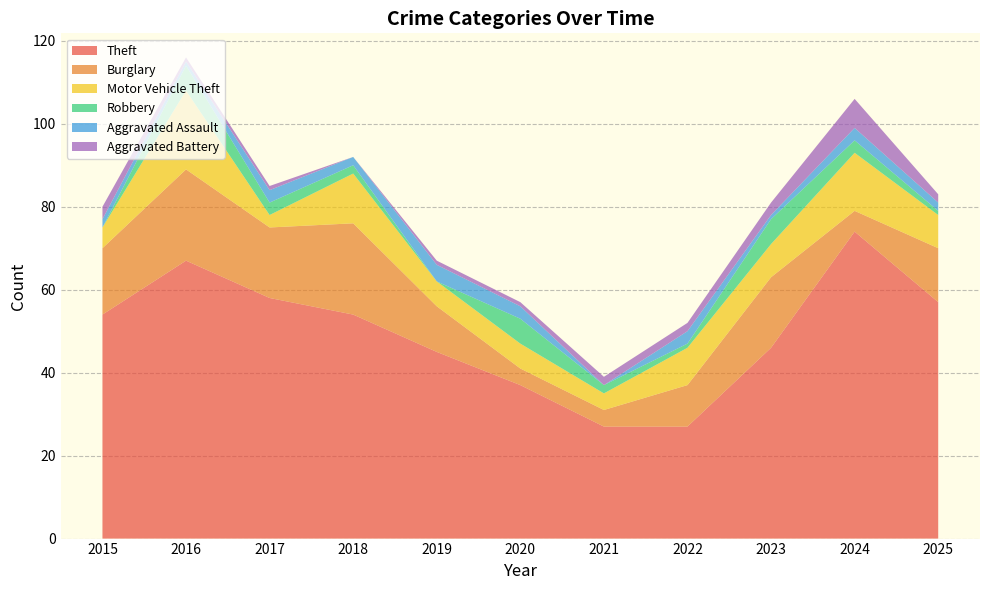

Reading right to left, what are all the values shown in this chart?

Theft: 2025=57	2024=74	2023=46	2022=27	2021=27	2020=37	2019=45	2018=54	2017=58	2016=67	2015=54
Burglary: 2025=13	2024=5	2023=17	2022=10	2021=4	2020=4	2019=11	2018=22	2017=17	2016=22	2015=16
Motor Vehicle Theft: 2025=8	2024=14	2023=8	2022=9	2021=4	2020=6	2019=6	2018=12	2017=3	2016=19	2015=5
Robbery: 2025=1	2024=3	2023=6	2022=1	2021=2	2020=6	2019=0	2018=2	2017=3	2016=6	2015=0
Aggravated Assault: 2025=2	2024=3	2023=1	2022=3	2021=0	2020=3	2019=4	2018=2	2017=3	2016=1	2015=2
Aggravated Battery: 2025=2	2024=7	2023=3	2022=2	2021=2	2020=1	2019=1	2018=0	2017=1	2016=1	2015=3